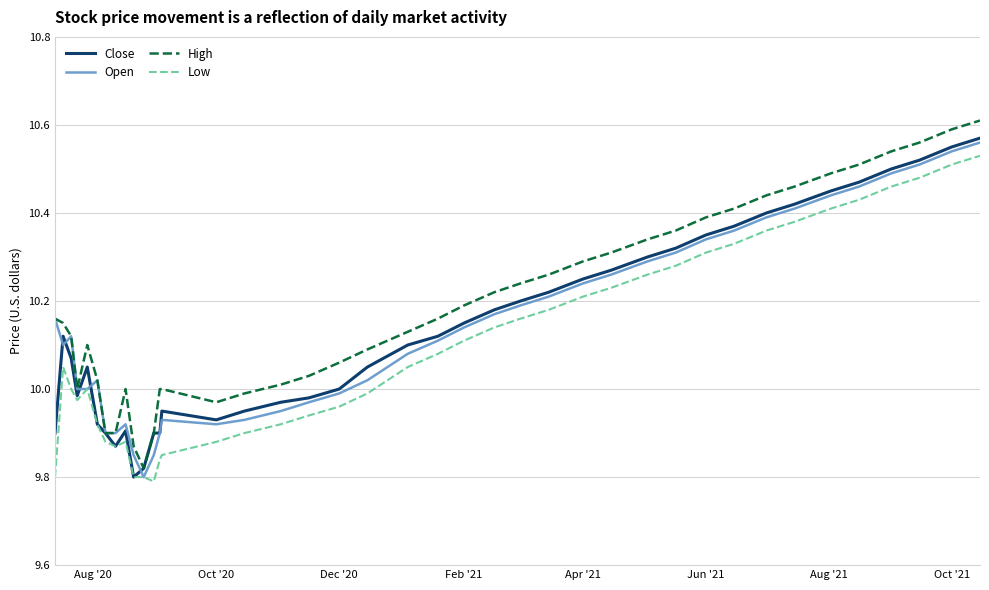

True or false: High and Open intersect in this chart.

False